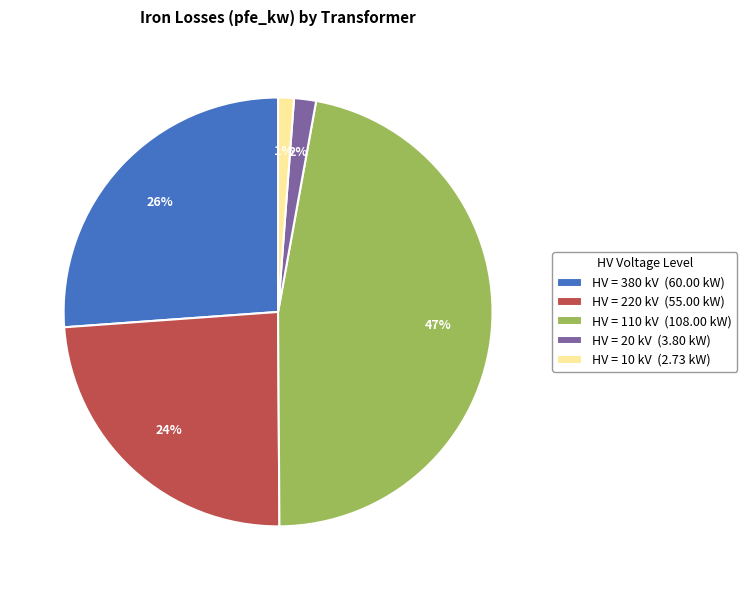

Is the sum of HV = 380 kV (60.00 kW) and HV = 10 kV (2.73 kW) greater than half?

No